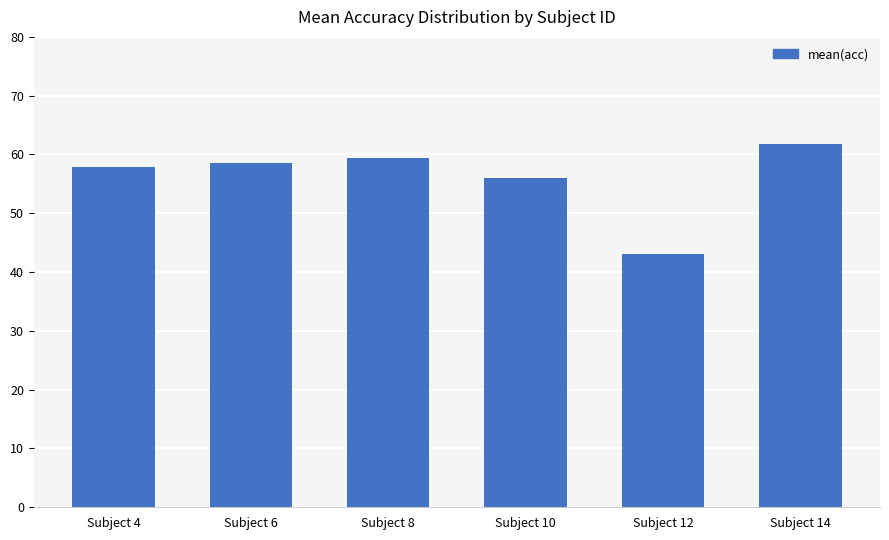

How many distinct data groups are displayed?

1